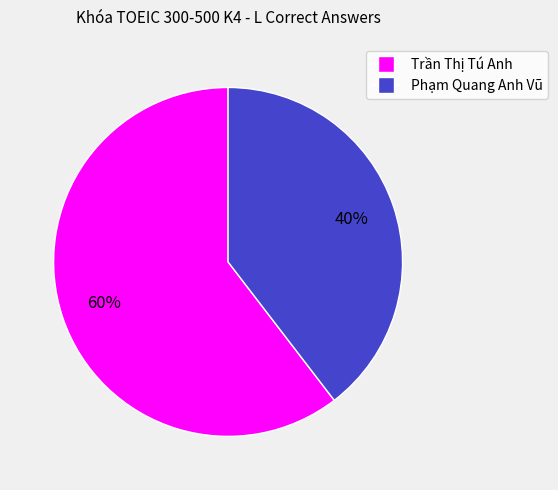

Is there any slice that represents more than half of the pie?

Yes